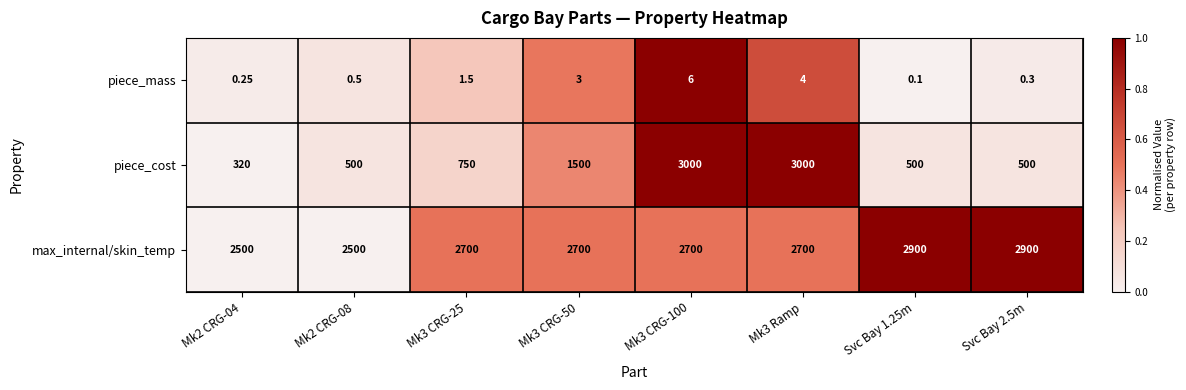

Rank the series by their maximum value, from lowest to highest.

piece_mass, max_internal/skin_temp, piece_cost